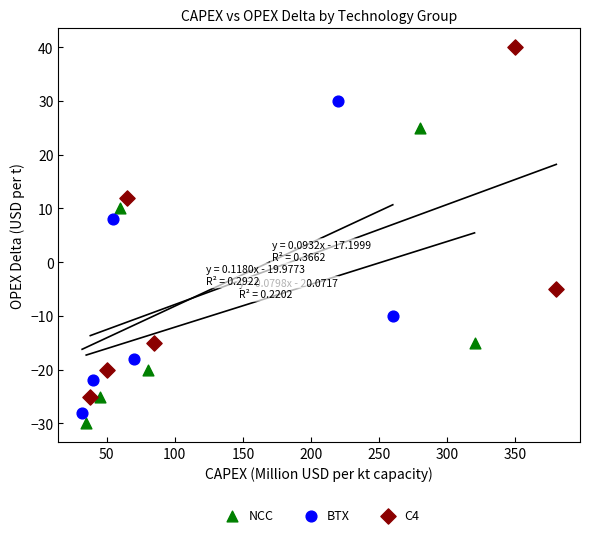

Which series reaches the maximum Y coordinate?

C4